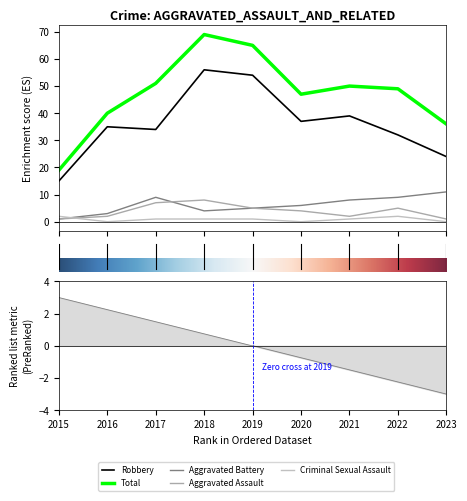

Is it true that Criminal Sexual Assault equals 0 at 2023?

True